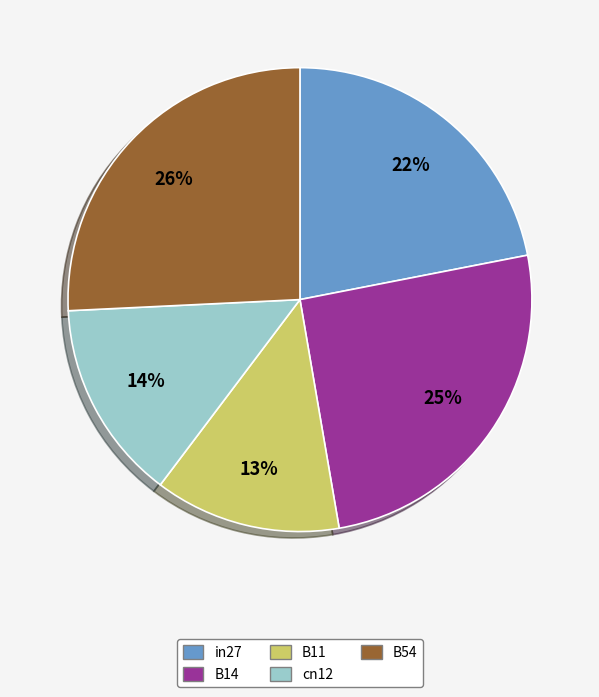

What percentage is the B14 slice, to the nearest percent?

25%